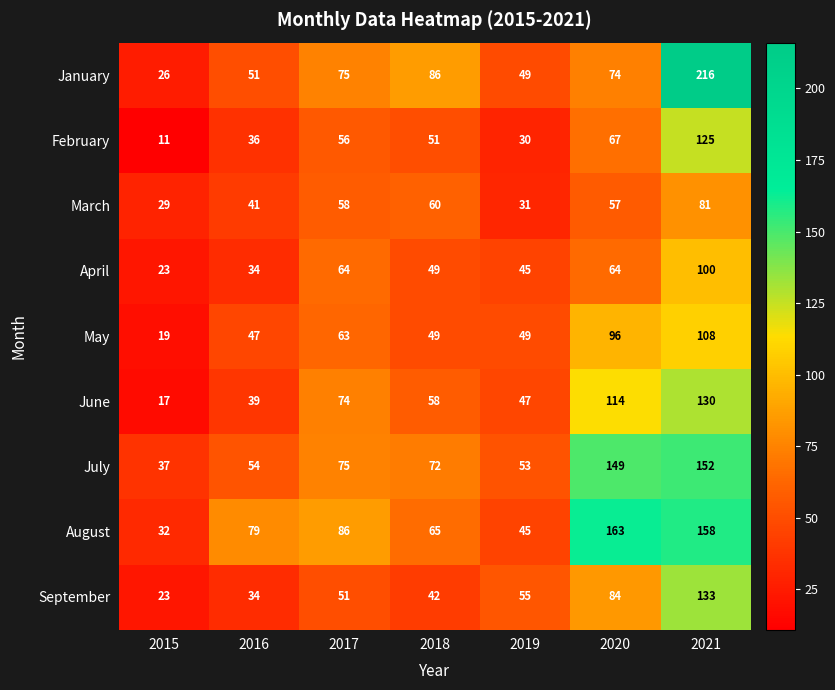

Which series changed the most between 2017 and 2021?

January